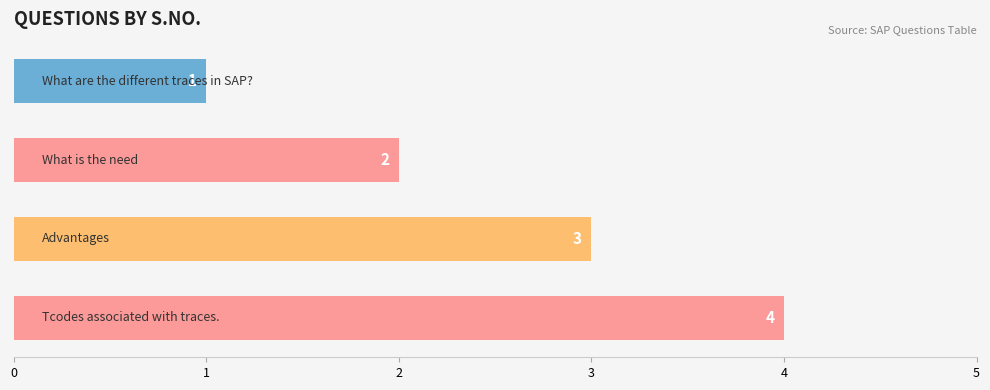

What is the maximum value shown in the chart?

4